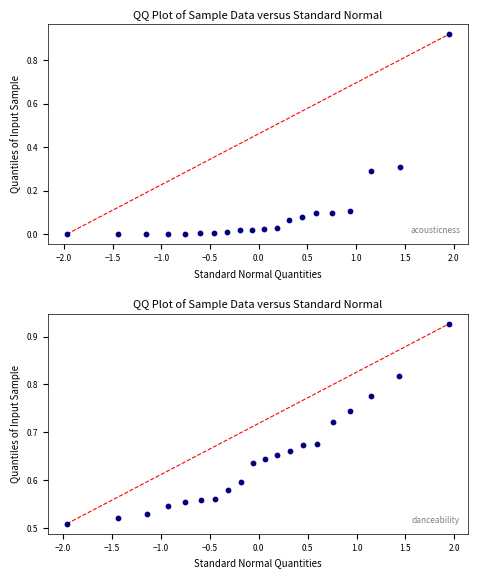

Which series reaches the maximum Y coordinate?

danceability